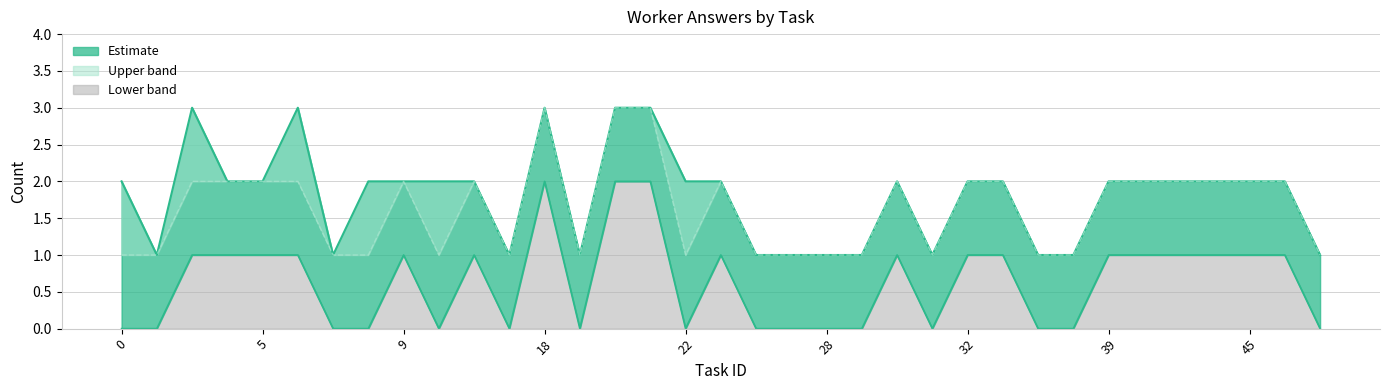

Rank the categories by sum_answers value from highest to lowest.

18, 20, 21, 2, 4, 5, 6, 9, 12, 24, 30, 32, 33, 39, 40, 42, 43, 45, 46, 0, 1, 7, 8, 10, 16, 19, 22, 25, 27, 28, 29, 31, 34, 37, 47